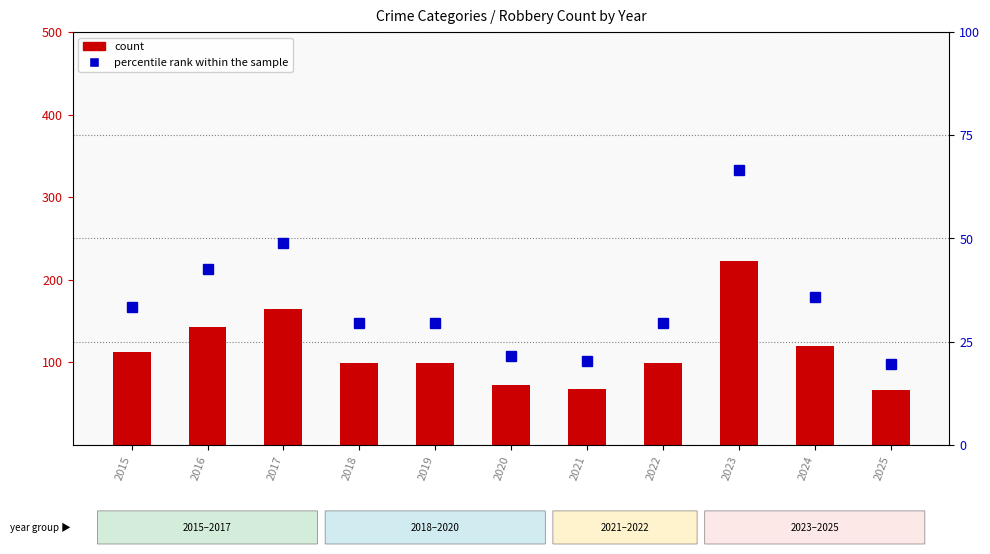

Reading right to left, extract all data points from this chart.

count: 2025=66.0	2024=120.0	2023=223.0	2022=99.0	2021=68.0	2020=72.0	2019=99.0	2018=99.0	2017=164.0	2016=143.0	2015=112.0
percentile rank within the sample: 2025=19.7	2024=35.8	2023=66.6	2022=29.6	2021=20.3	2020=21.5	2019=29.6	2018=29.6	2017=49.0	2016=42.7	2015=33.4